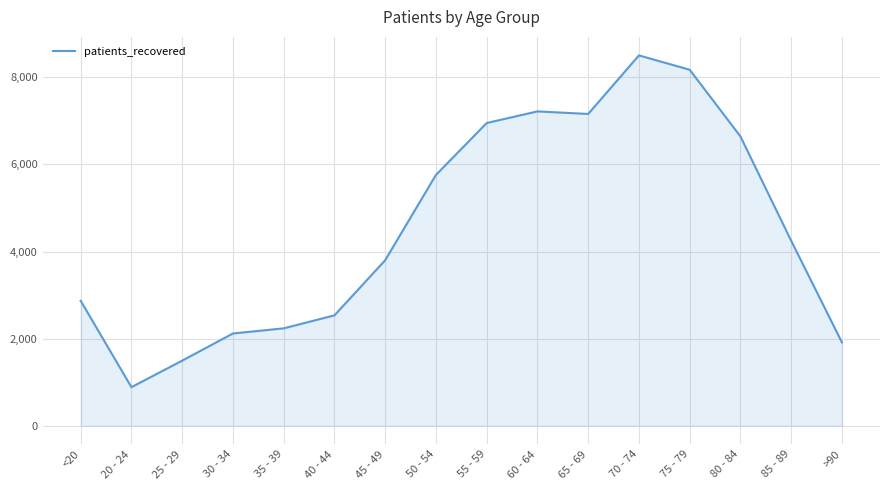

True or false: the data shows 1061 at 85 - 89.

False